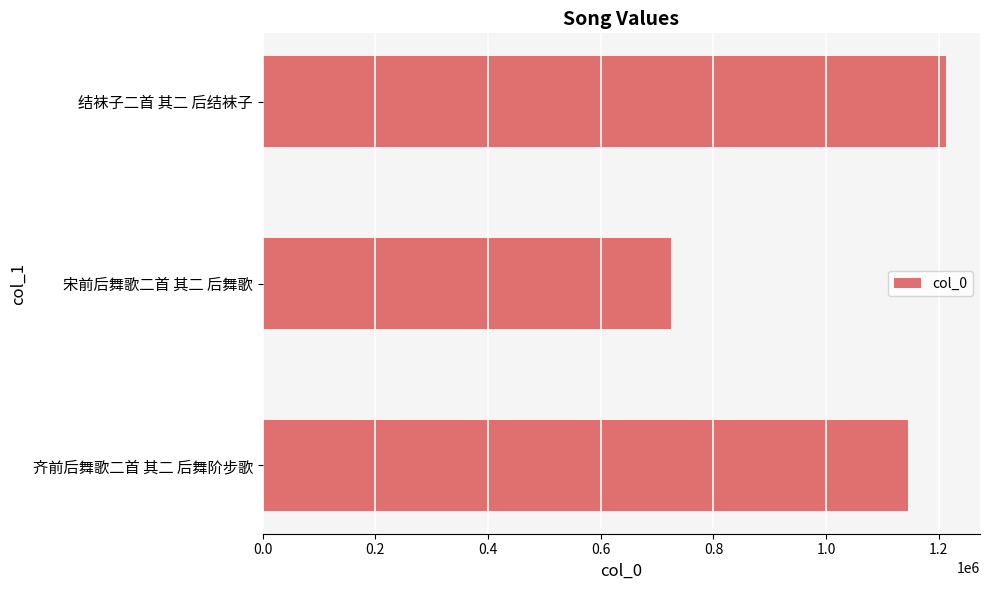

How many data points are less than 1145052?

1